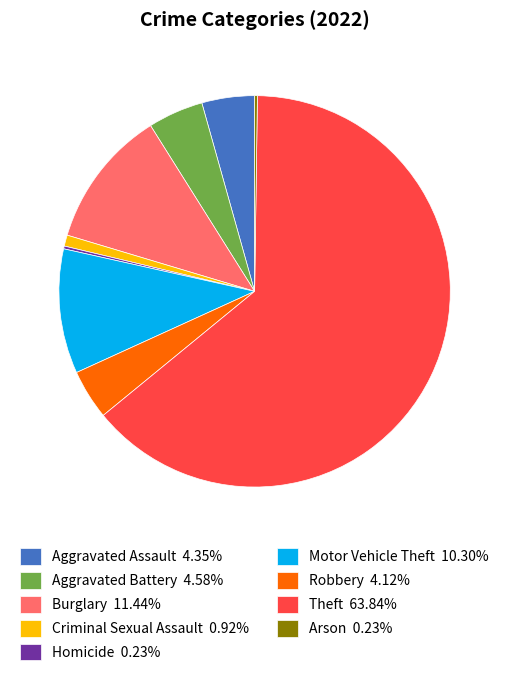

Approximately how many times larger is the value at Aggravated Battery compared to Aggravated Assault?

1.1